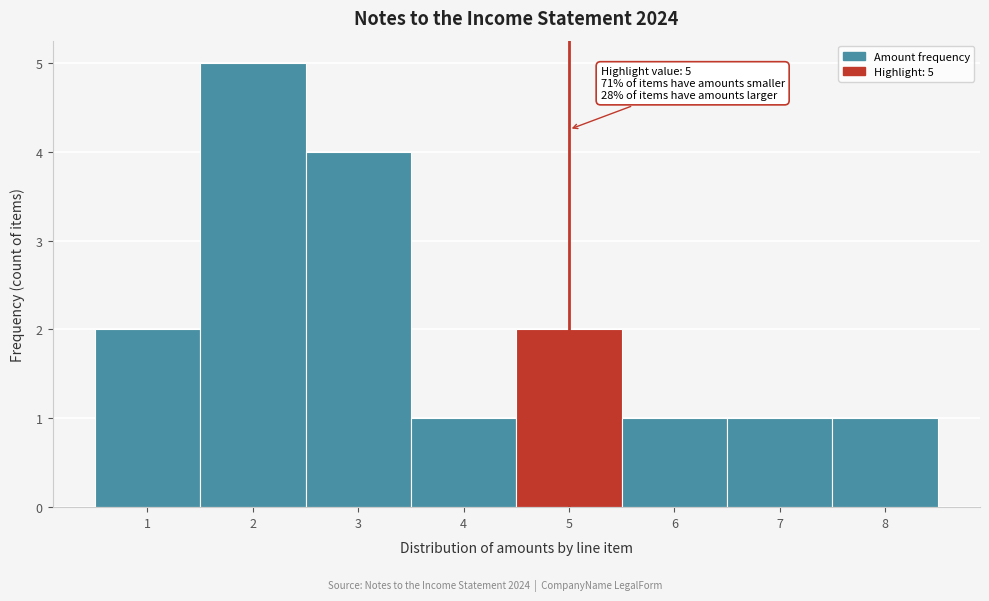

Which range on the x-axis has the tallest bar?

1.5 to 2.5